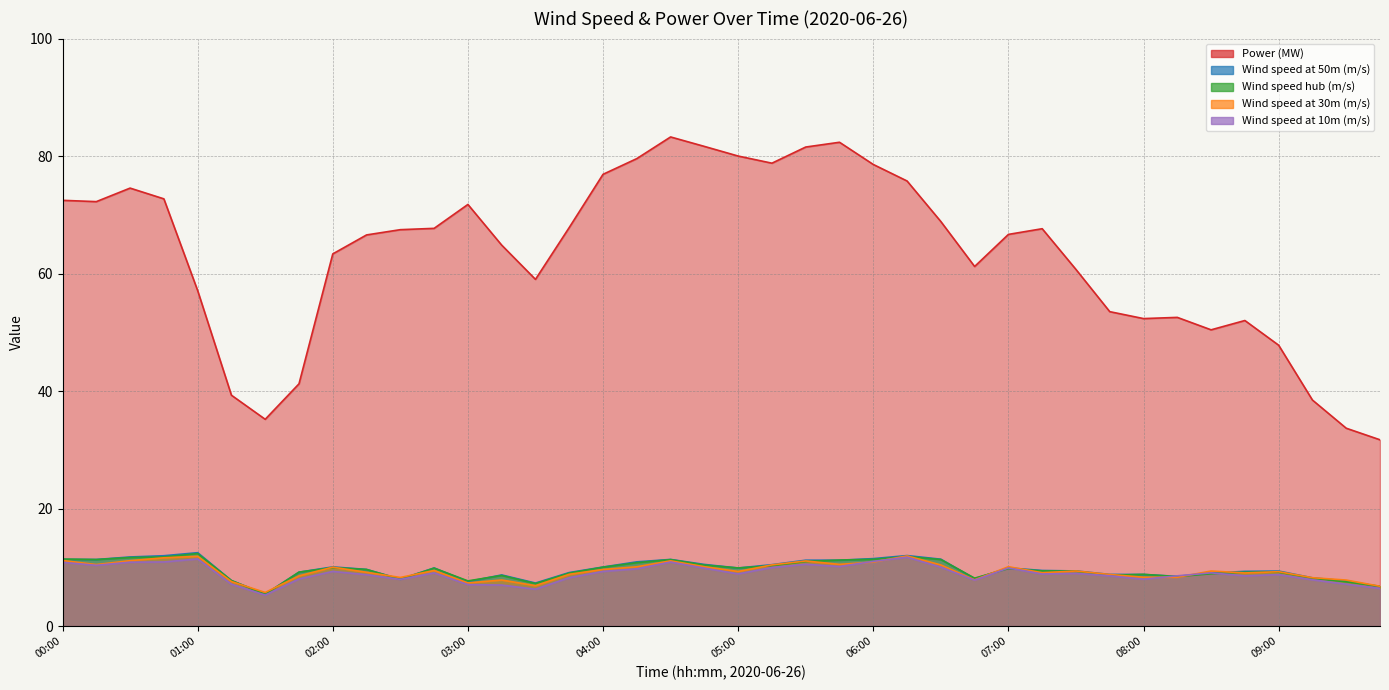

What are all the series names shown in the legend?

Power (MW), Wind speed at 50m (m/s), Wind speed hub (m/s), Wind speed at 30m (m/s), Wind speed at 10m (m/s)